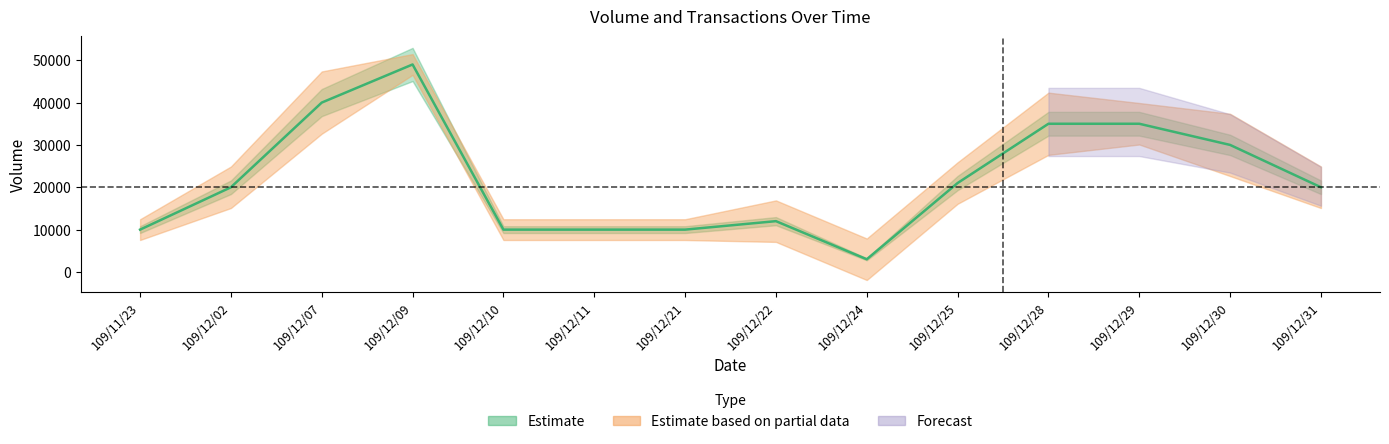

What is the minimum value shown in the chart?

3000